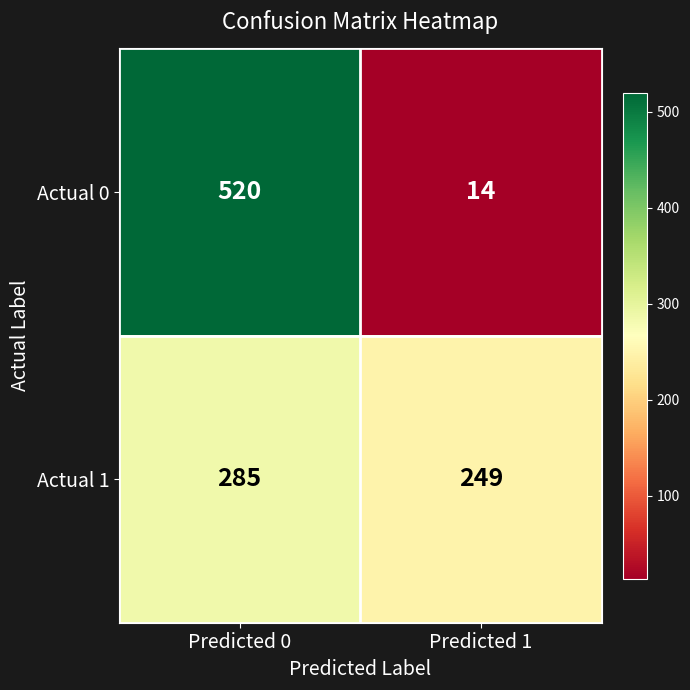

Between Predicted 0 and Predicted 1, which series saw the biggest shift?

Actual 0